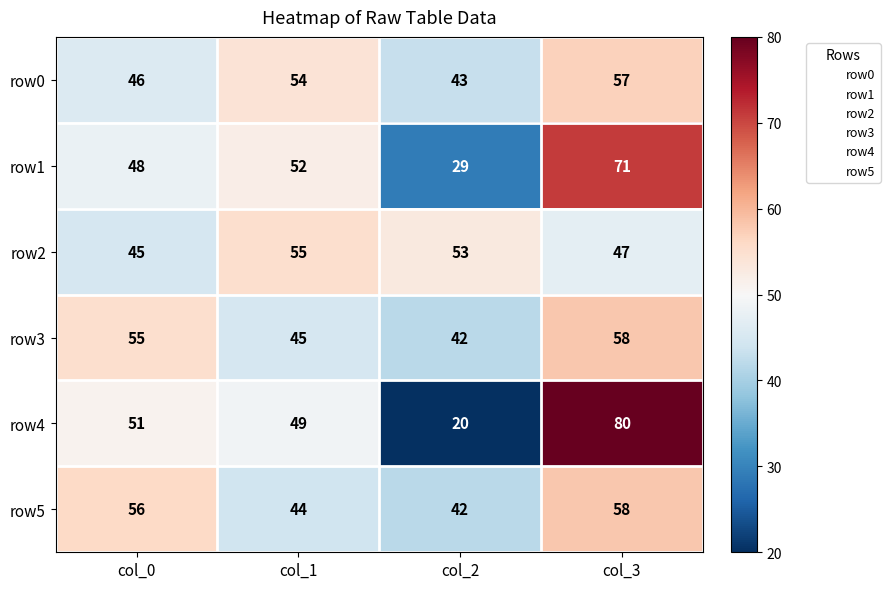

True or false: row2 has a value of 10 at col_0.

False